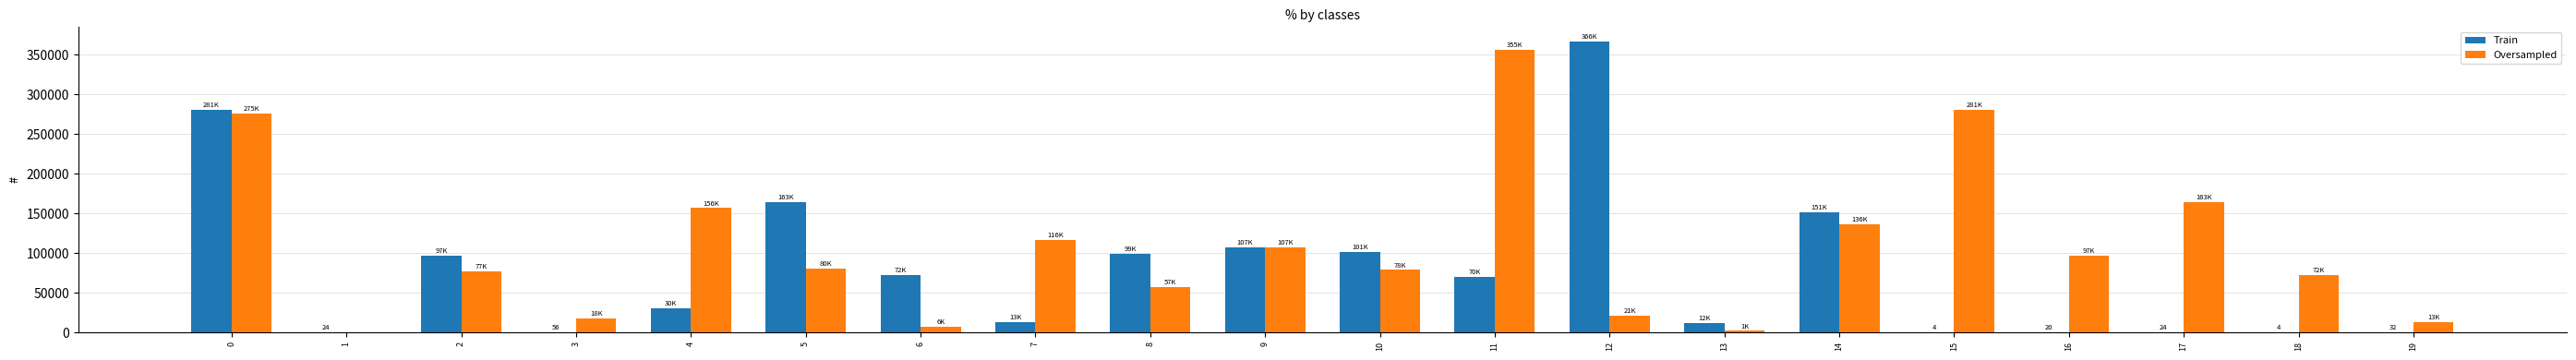

Between 11 and 12, which series saw the biggest shift?

Oversampled